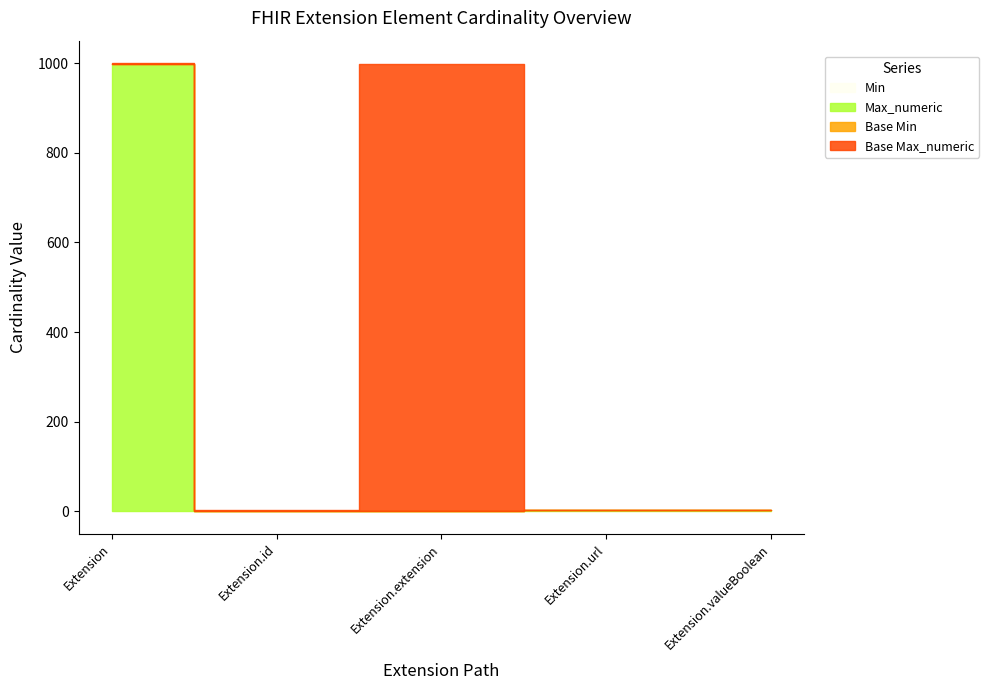

Reading left to right, list all the values displayed in this chart.

Min: Extension=0	Extension.id=0	Extension.extension=0	Extension.url=1	Extension.valueBoolean=1
Max_numeric: Extension=999	Extension.id=1	Extension.extension=0	Extension.url=1	Extension.valueBoolean=1
Base Min: Extension=0	Extension.id=0	Extension.extension=0	Extension.url=1	Extension.valueBoolean=0
Base Max_numeric: Extension=1	Extension.id=1	Extension.extension=999	Extension.url=1	Extension.valueBoolean=1